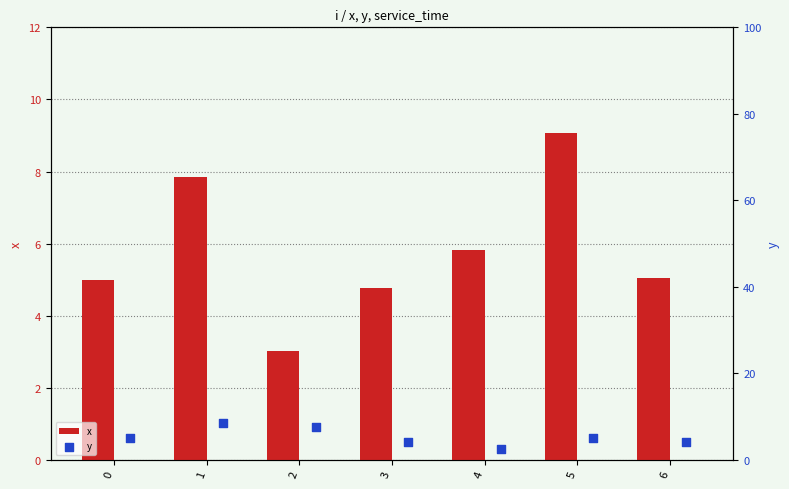

Which series contains the highest Y value?

x